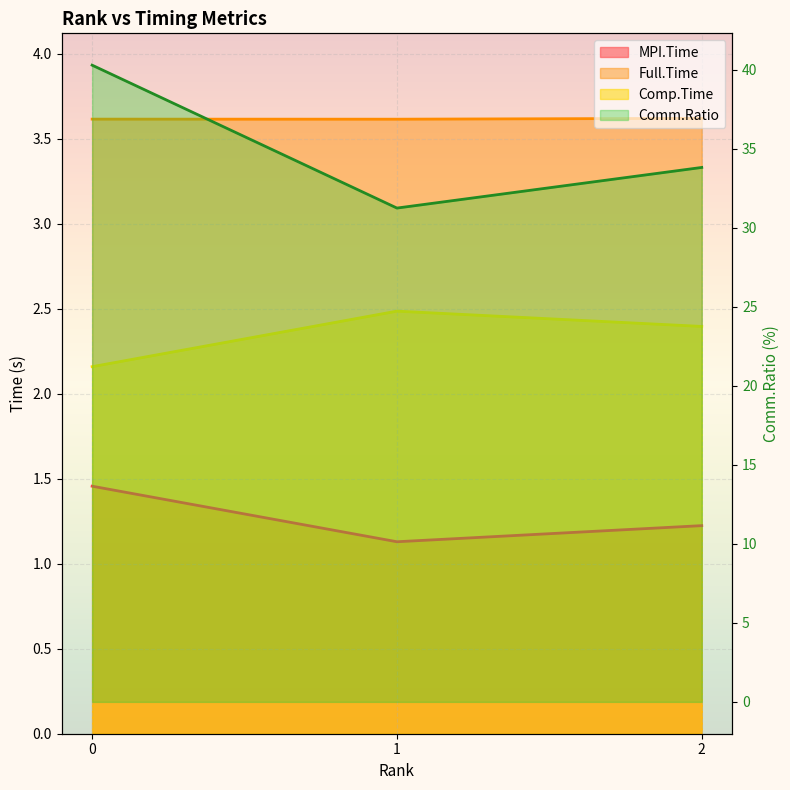

At how many categories does at least one series exceed 30?

3